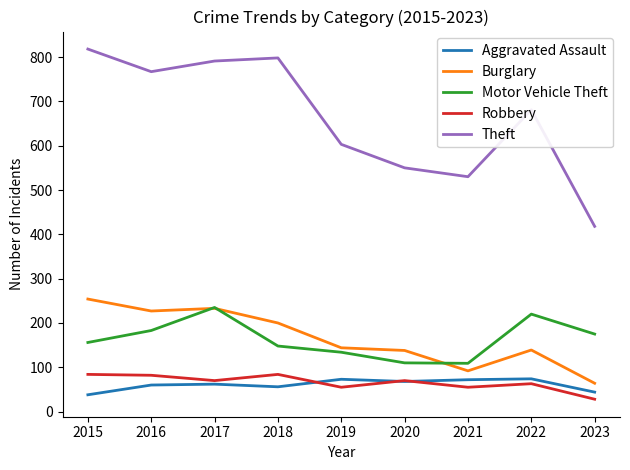

What are all the series names shown in the legend?

Aggravated Assault, Burglary, Motor Vehicle Theft, Robbery, Theft